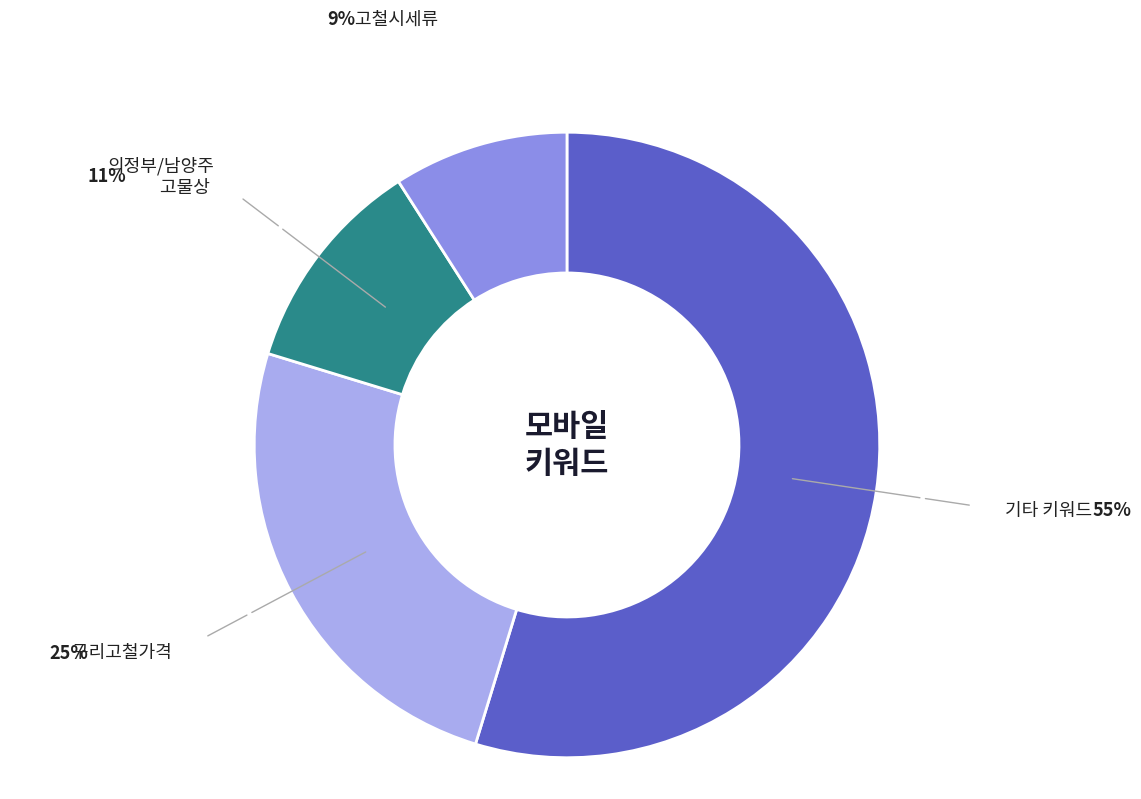

Is there any slice that represents more than half of the pie?

Yes